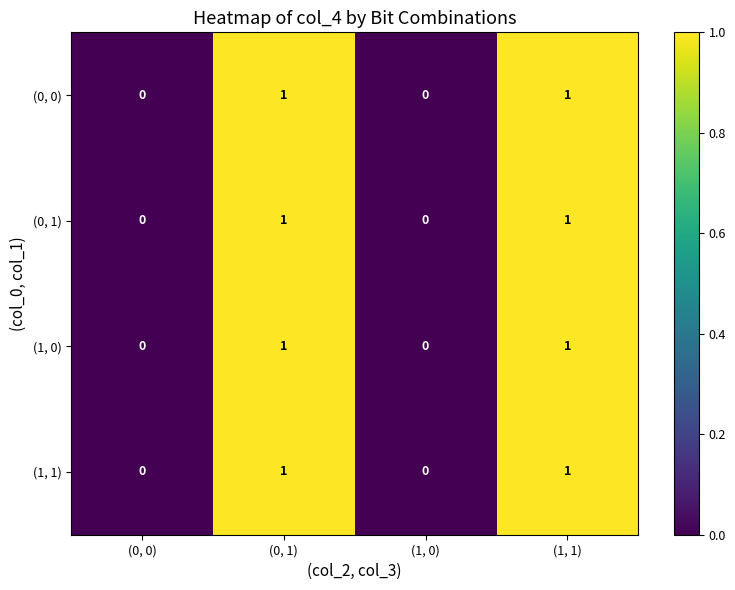

Is the value of (1, 1) at (0, 1) greater than the value of (1, 0) at (0, 0)?

Yes